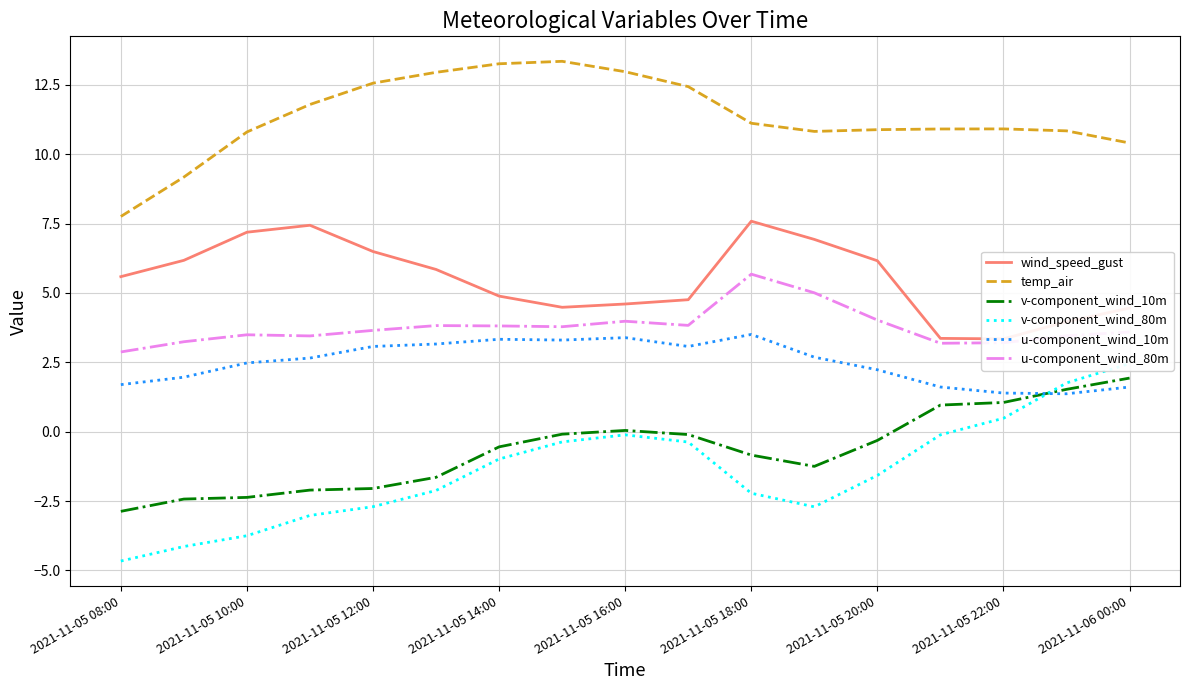

Is this an area chart (filled region under the line)?

No